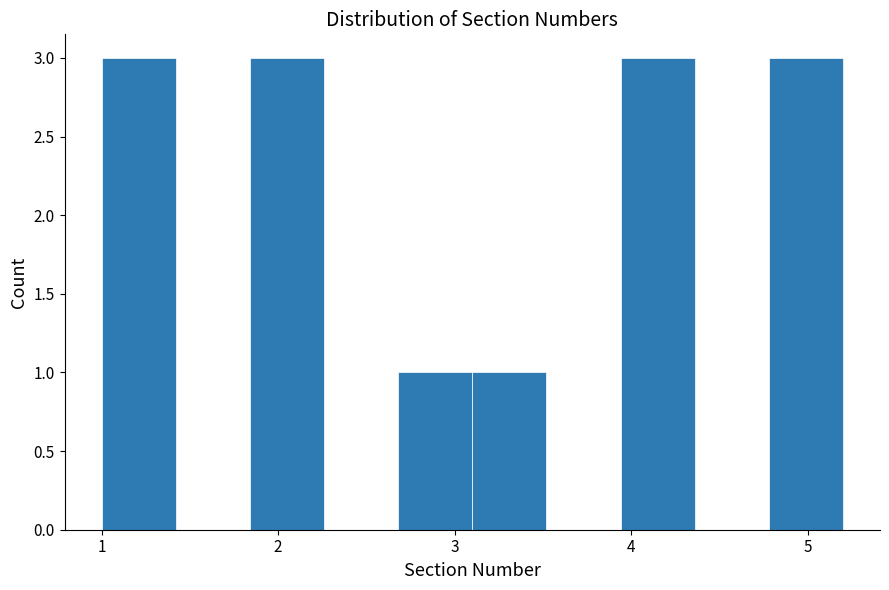

Reading left to right, transcribe this chart: for each bar, give the range it covers on the x-axis and its height. Neither the bar edges nor the heights are printed on the chart, so give them approximately, as read against the axes.

1.00 to 1.42: 3
1.42 to 1.84: 0
1.84 to 2.26: 3
2.26 to 2.68: 0
2.68 to 3.10: 1
3.10 to 3.52: 1
3.52 to 3.94: 0
3.94 to 4.36: 3
4.36 to 4.78: 0
4.78 to 5.20: 3